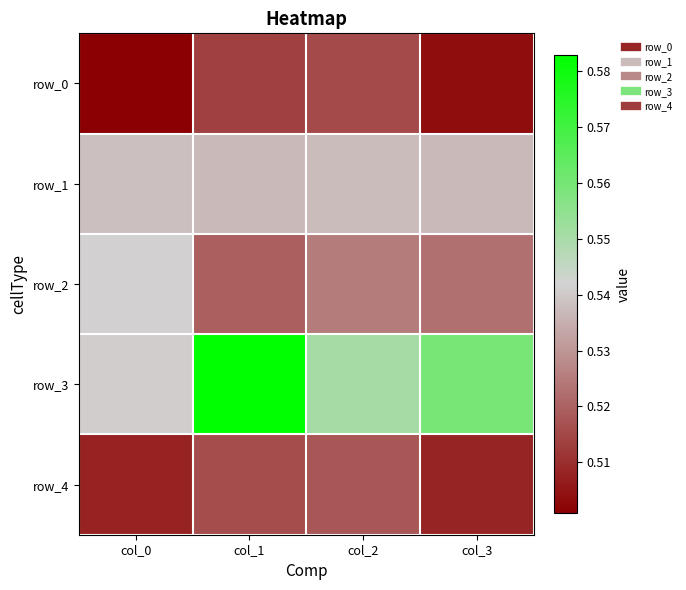

Reading left to right, extract all data points from this chart.

row_0: 0.5	0.5	0.5	0.5
row_1: 0.5	0.5	0.5	0.5
row_2: 0.5	0.5	0.5	0.5
row_3: 0.5	0.6	0.6	0.6
row_4: 0.5	0.5	0.5	0.5